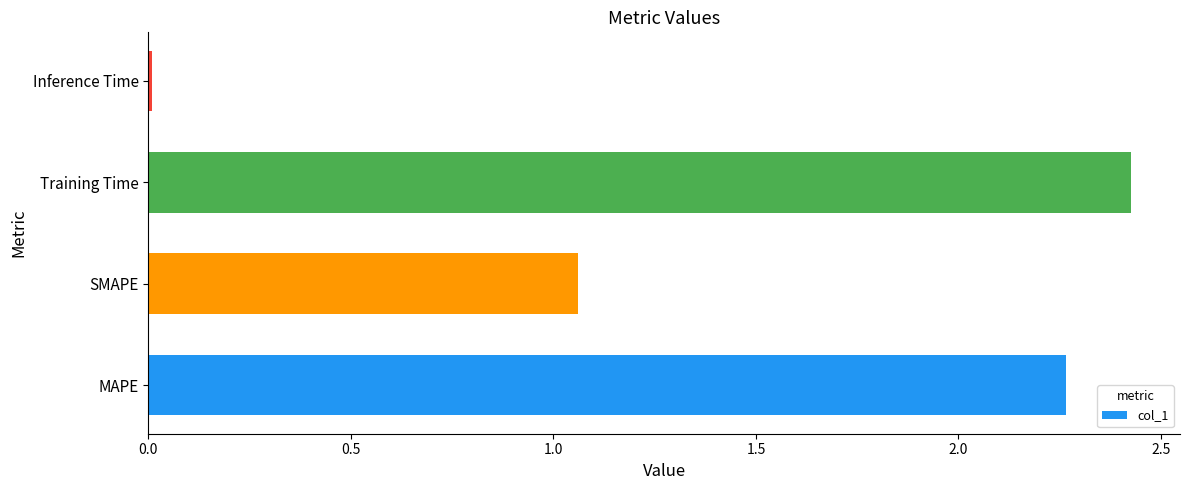

What is the difference between the second highest and second lowest values?

1.2